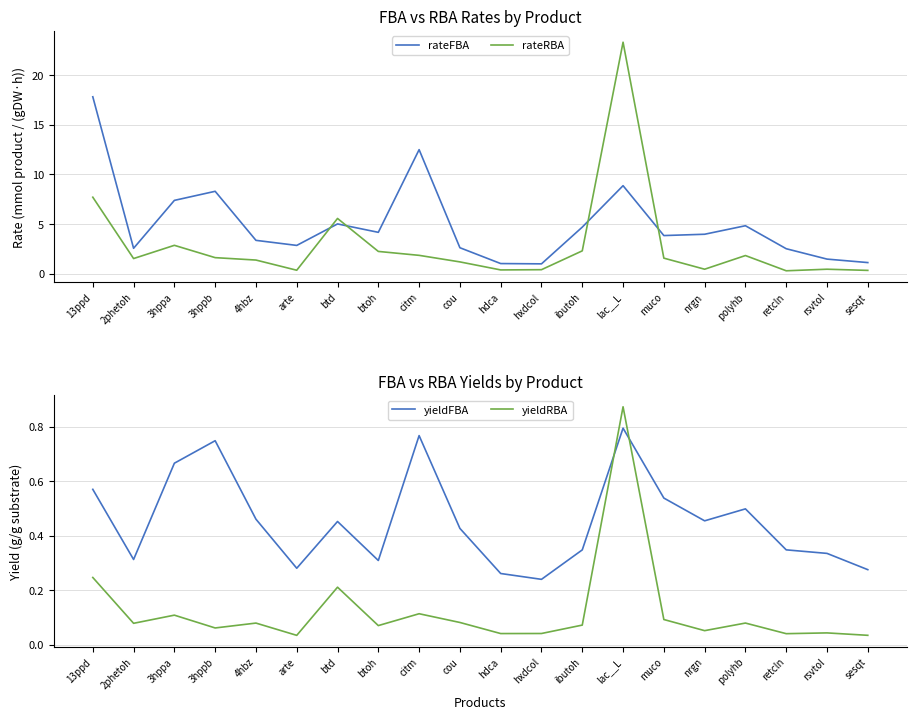

What is the average value of the rateFBA series?

5.0